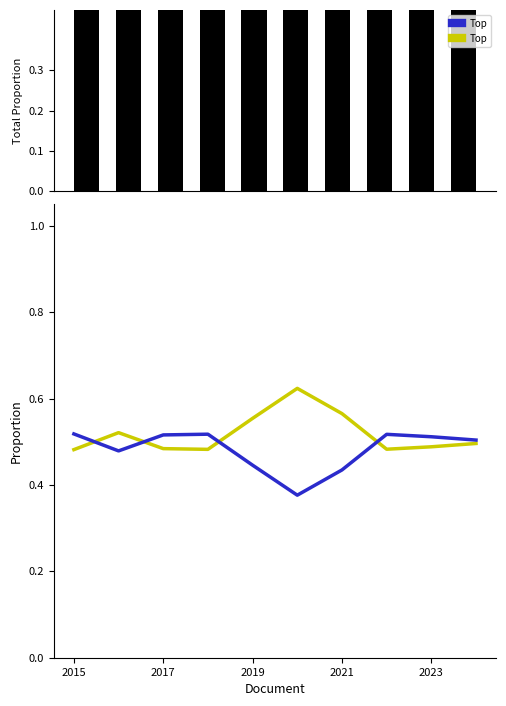

Where is Theft Proportion nearest to the value 0?

2015